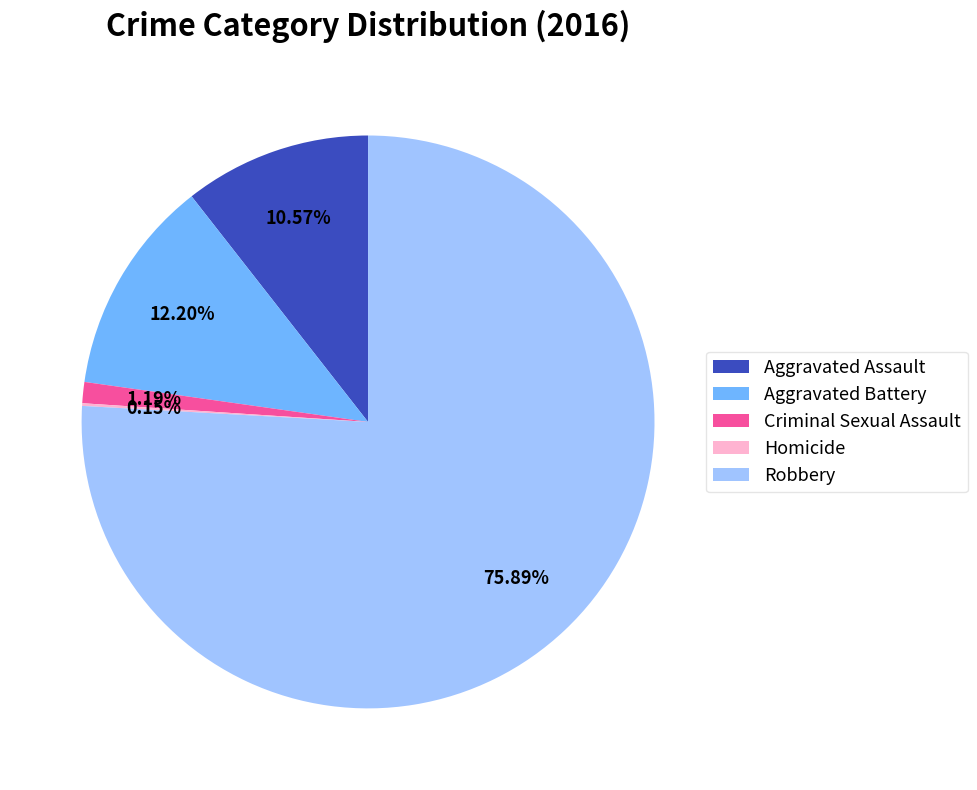

The Robbery slice represents 76% of the pie. True or false?

True